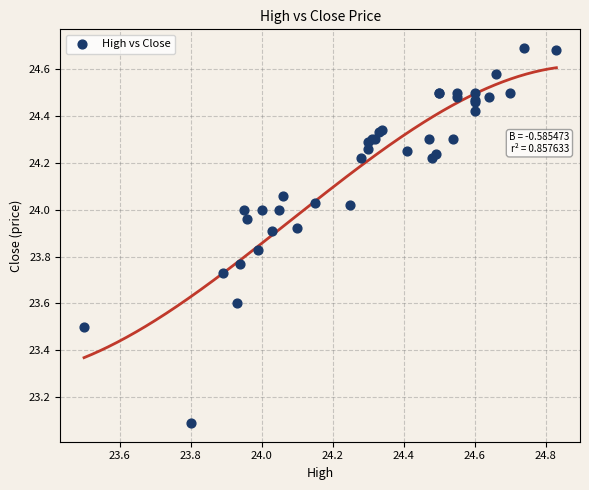

What Y value in the scatter plot is closest to 23?

23.1